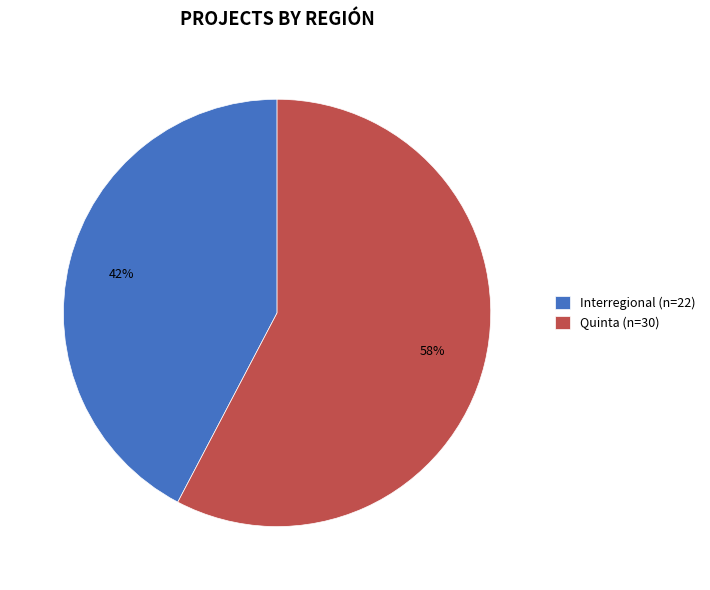

To the nearest percent, what portion does Quinta (n=30) represent?

58%